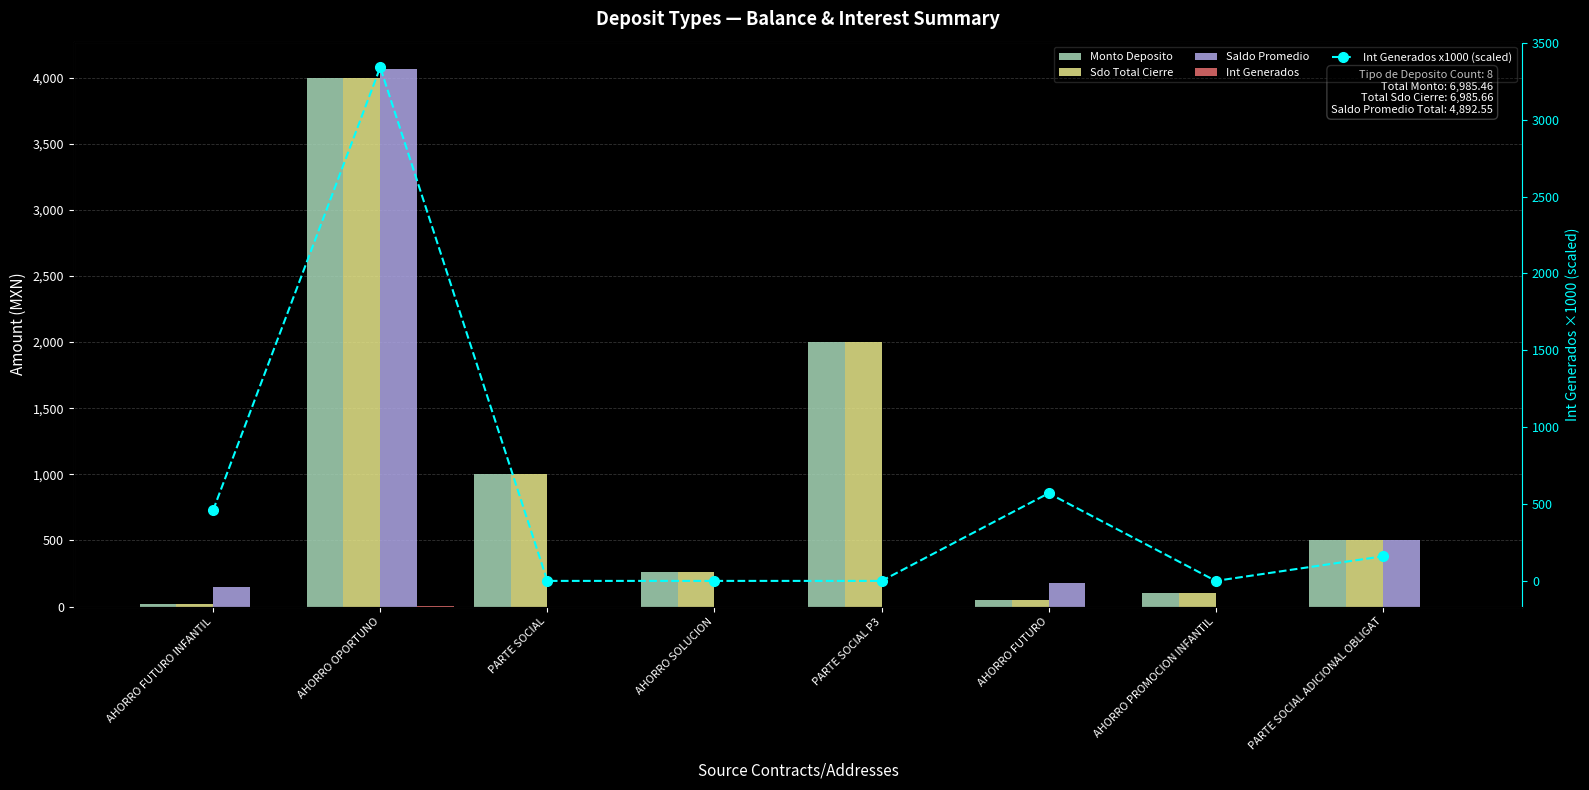

Between AHORRO SOLUCION and PARTE SOCIAL P3, which series saw the biggest shift?

Monto Deposito